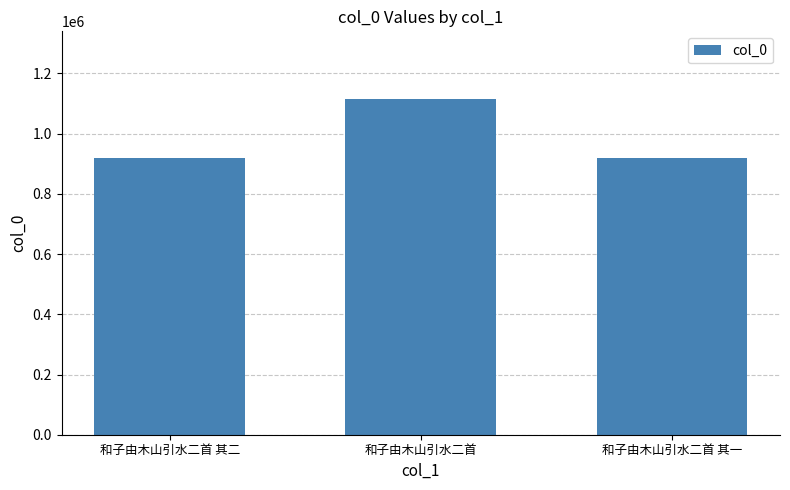

What is the approximate value at 和子由木山引水二首?

1116512